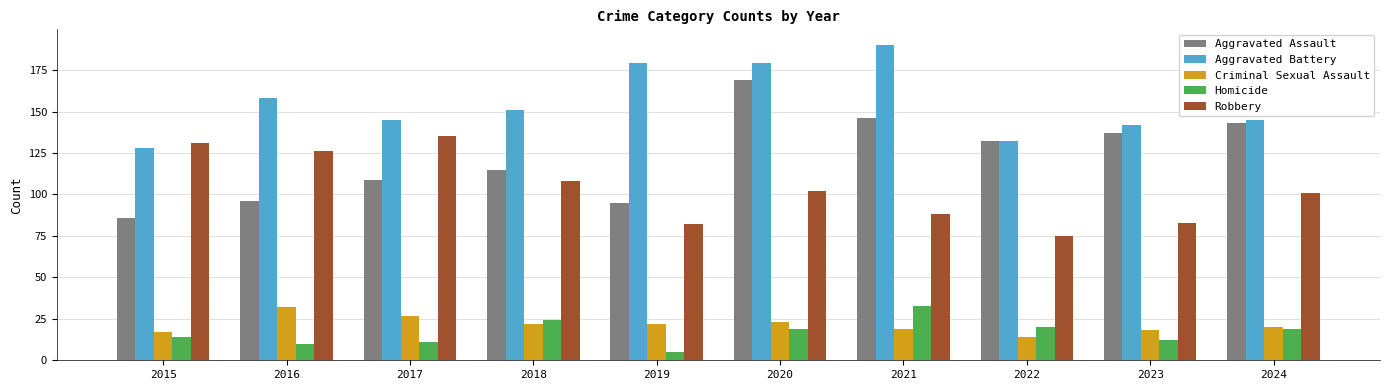

What is the total value across all series at 2020?

492